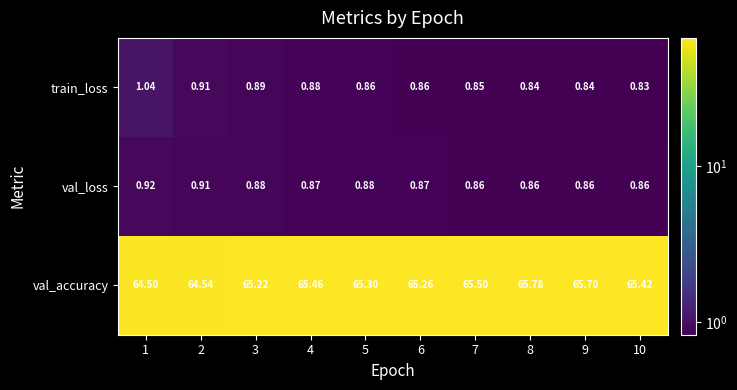

Which series changed the most between 1 and 4?

val_accuracy